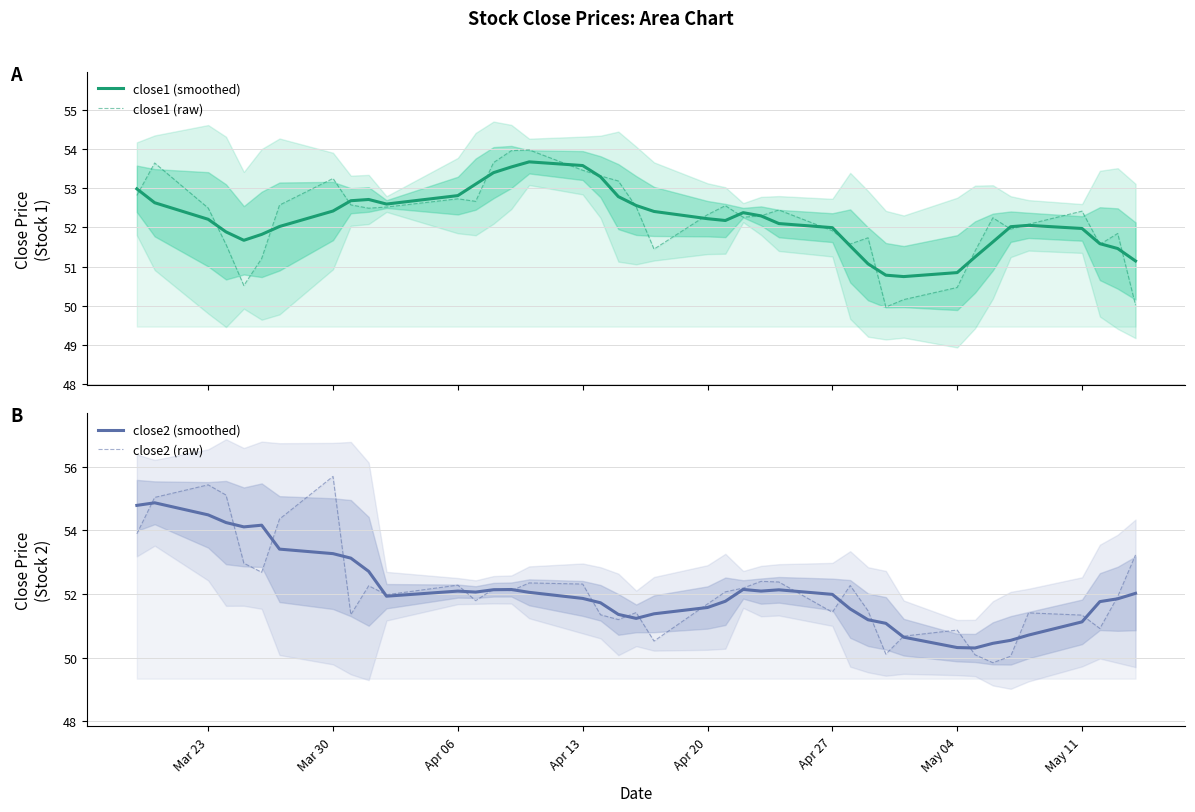

Is the value of close1 (smoothed) at 21 greater than the value of close2 (smoothed) at 9?

No